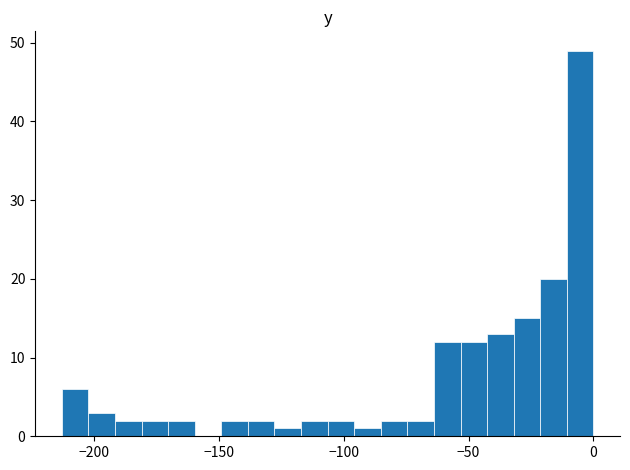

Read against the x-axis, roughly where is the centre of the tallest bar?

-5